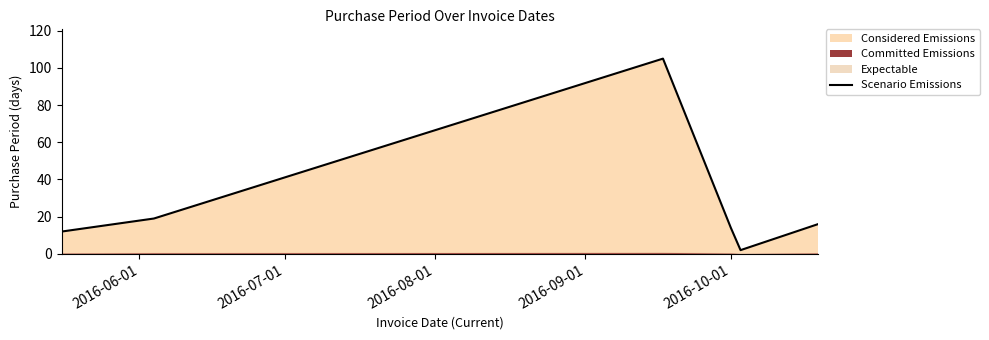

What is the average value?

28